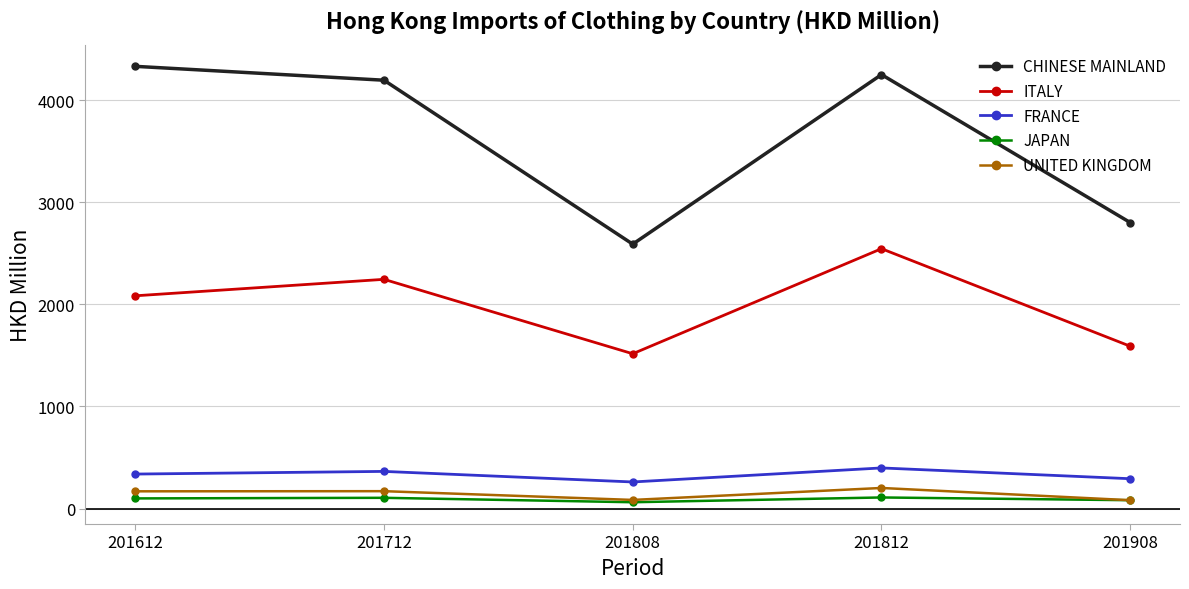

Rank the categories by ITALY value from highest to lowest.

201812, 201712, 201612, 201908, 201808